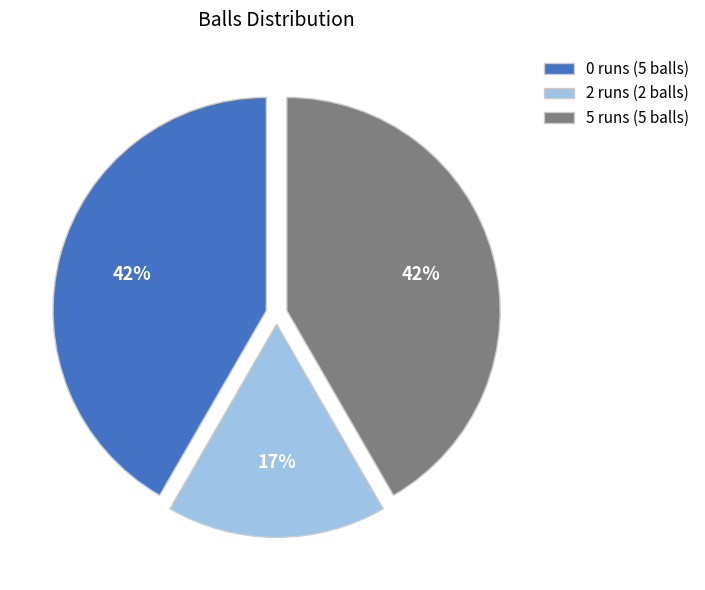

To the nearest percent, what is the combined percentage of 0 runs (5 balls) and 2 runs (2 balls)?

58%